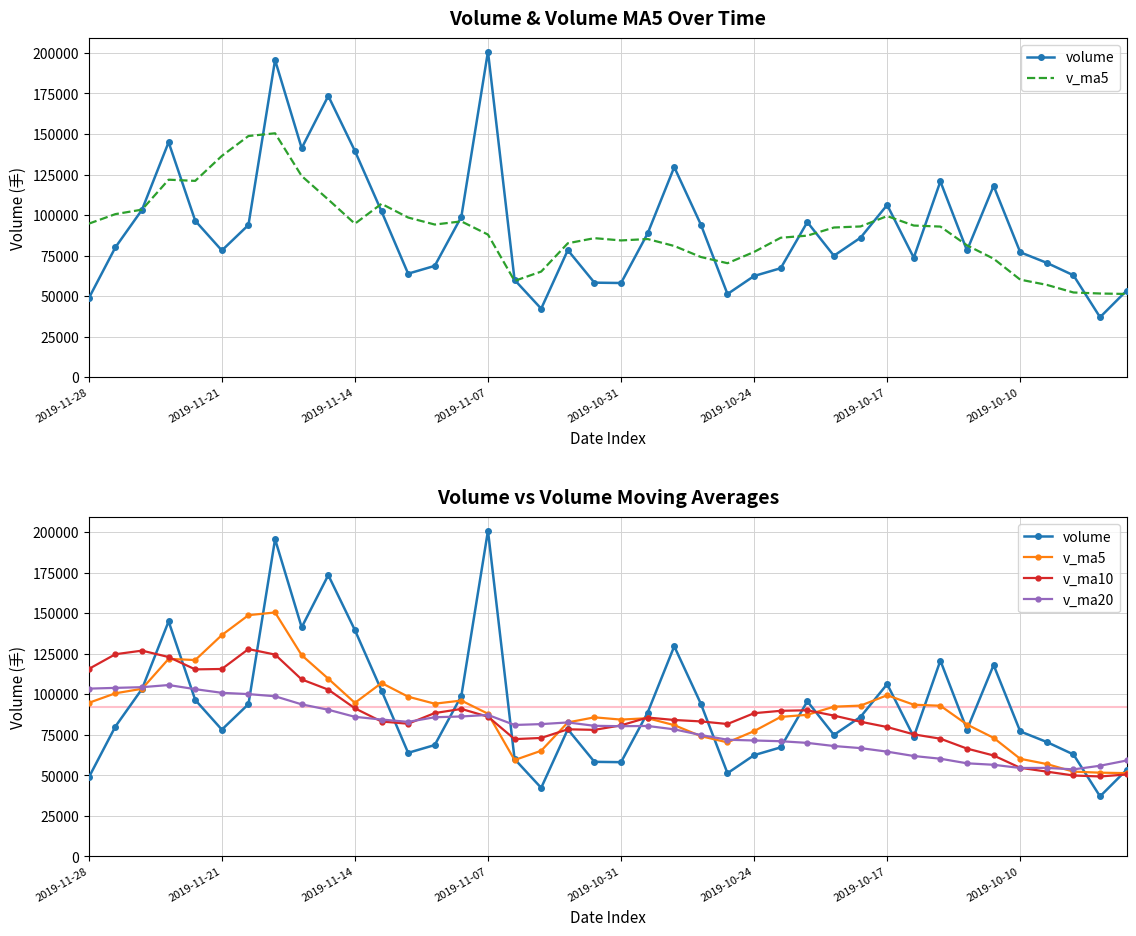

At which label does volume reach its minimum?

38